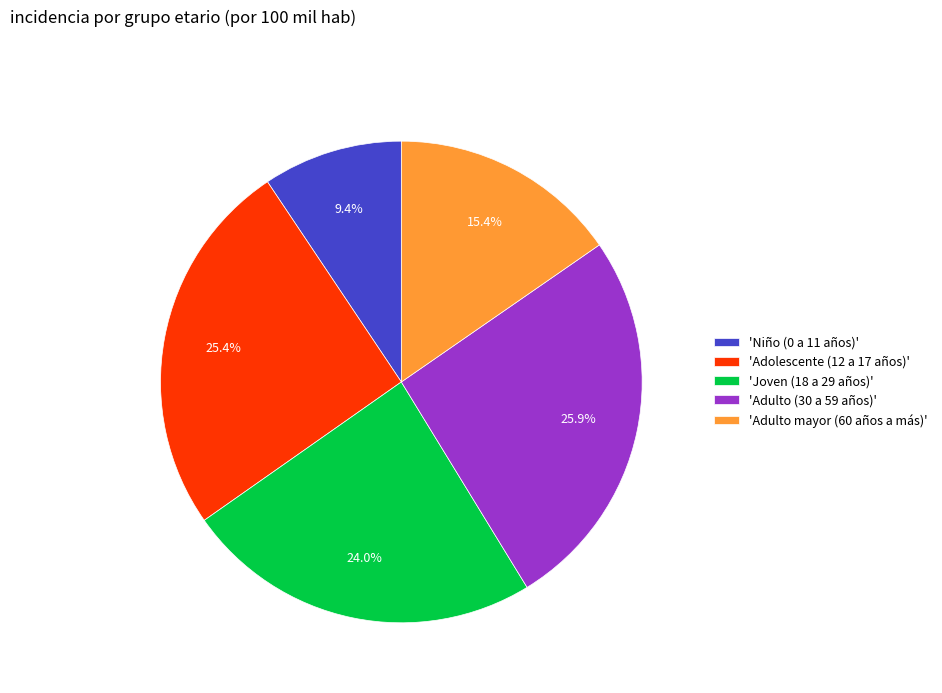

Count the number of slices in the pie.

5